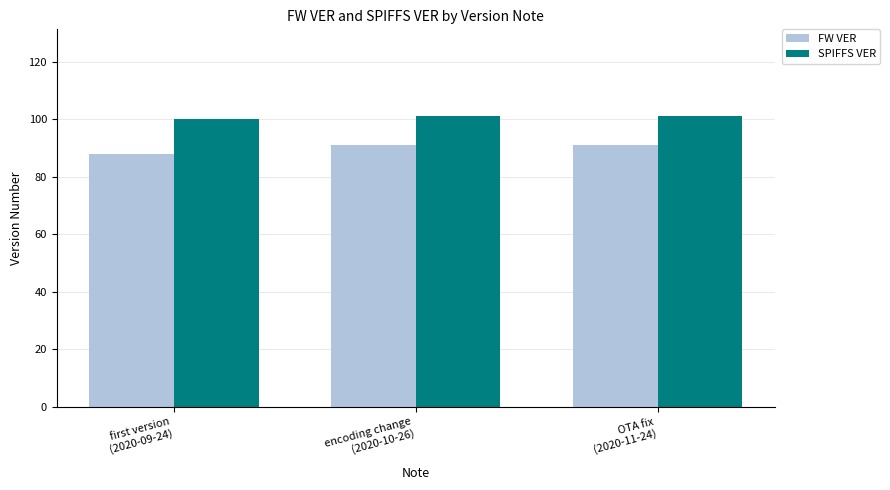

The value of FW VER at OTA fix
(2020-11-24) is 91. True or false?

True